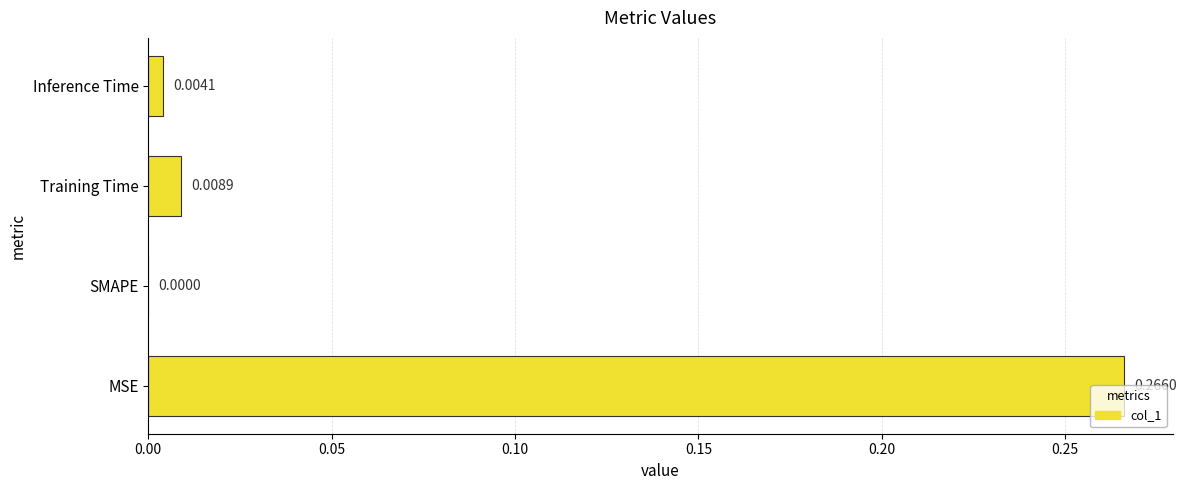

Between Inference Time and MSE, which is larger?

MSE